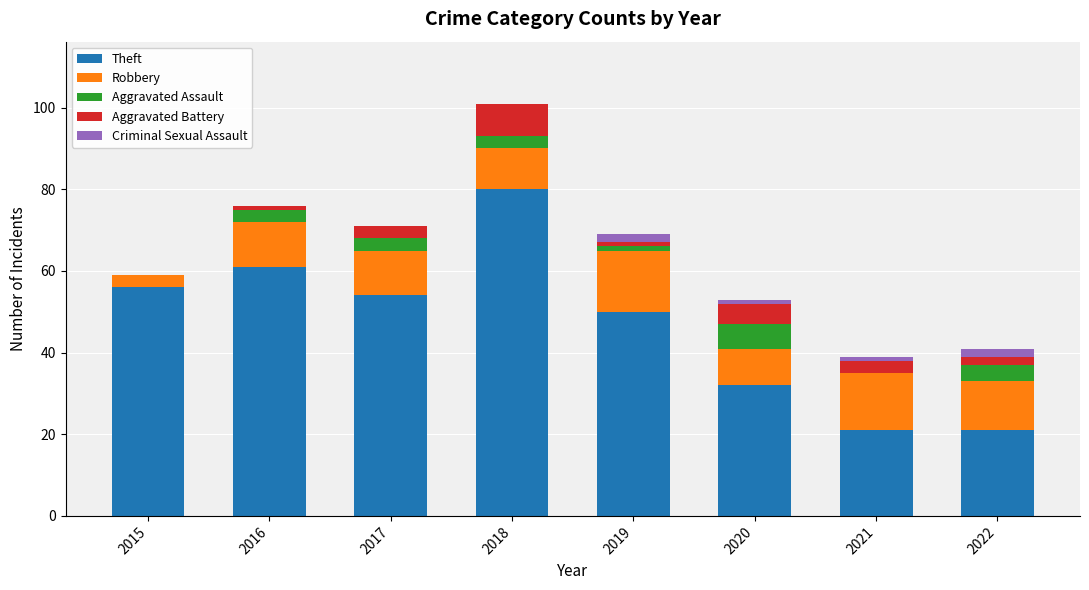

Is it true that Theft equals 32 at 2020?

True